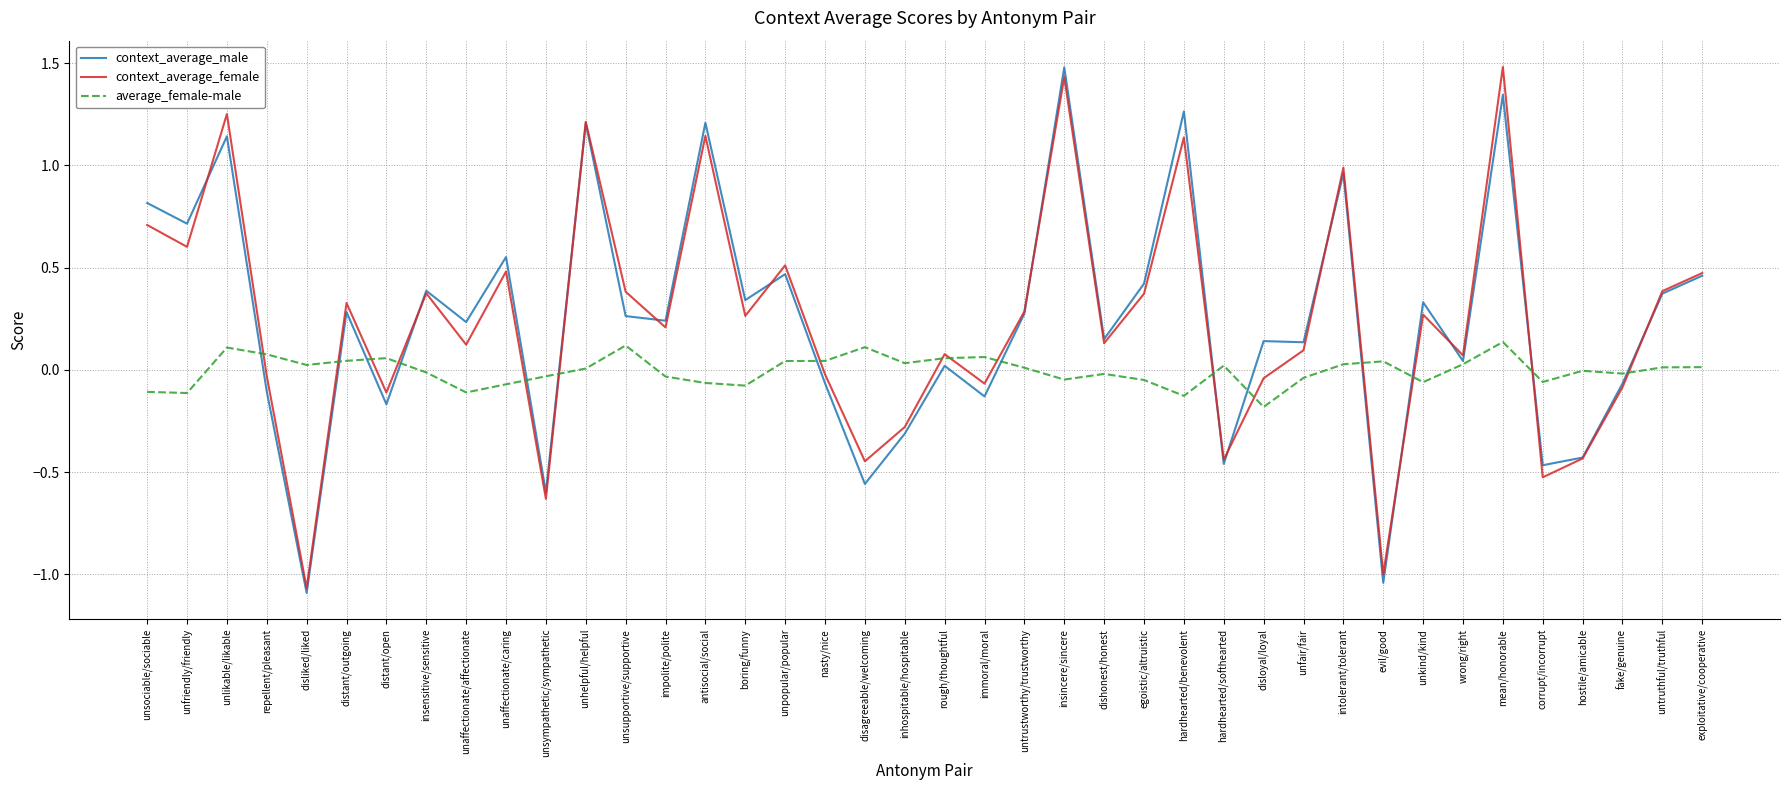

The context_average_male series shows -0.5 at corrupt/incorrupt. True or false?

True